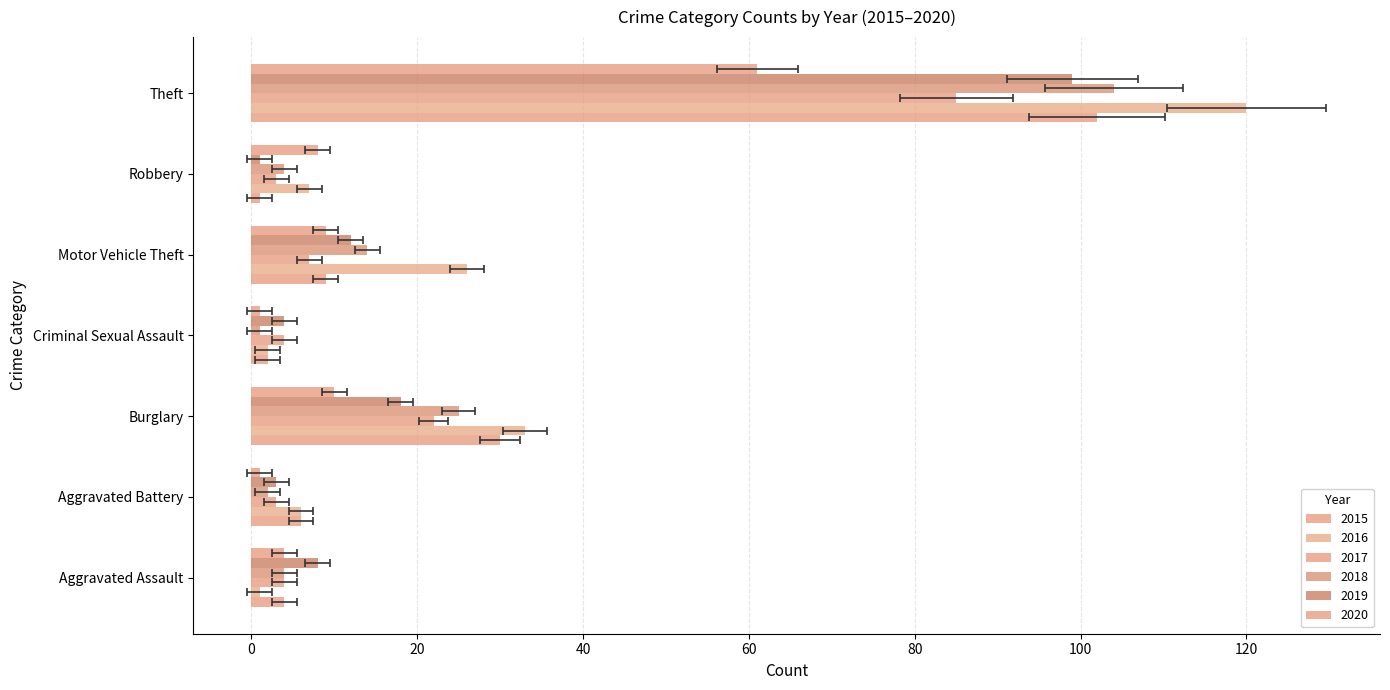

What are all the series names shown in the legend?

2015, 2016, 2017, 2018, 2019, 2020